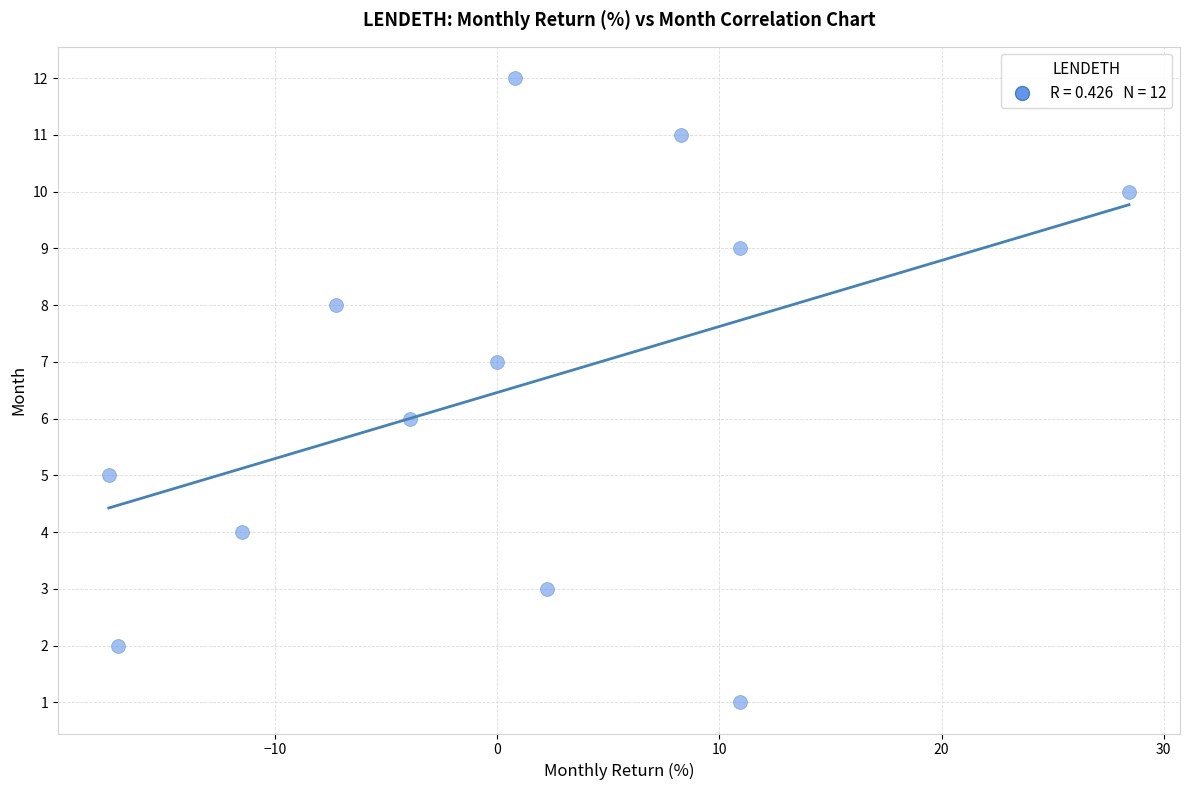

What is the range of Y values (max minus min)?

11